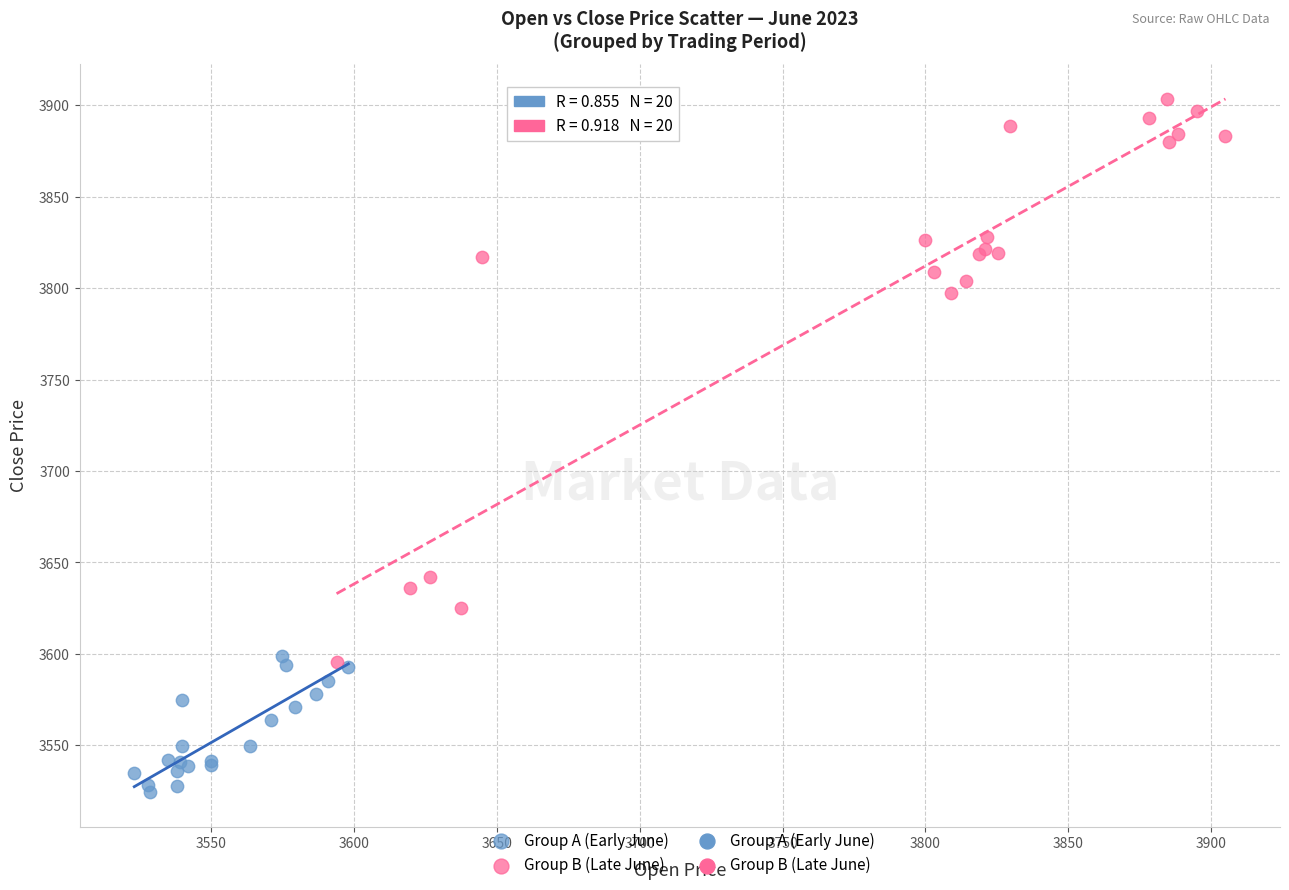

Which series reaches the minimum Y coordinate?

Group A (Early June)